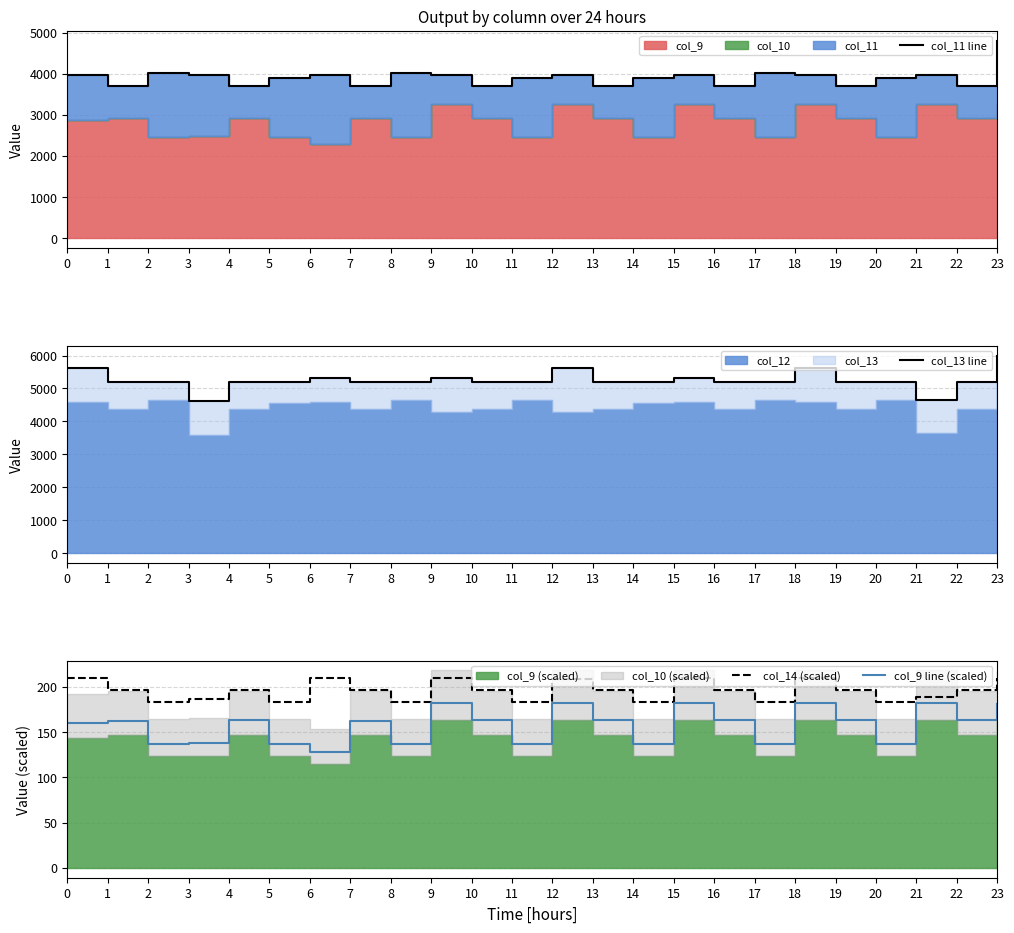

How many distinct data groups are displayed?

4